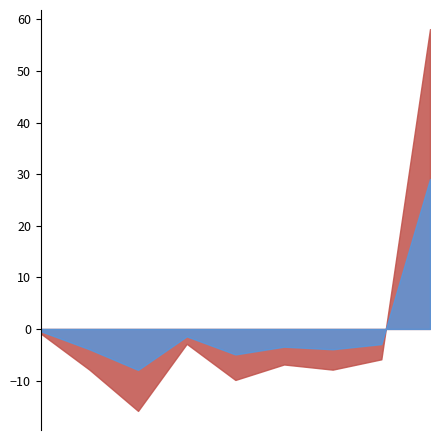

What is the ratio of the value at 2015-12-09 to the value at 2015-11-19?

1.2